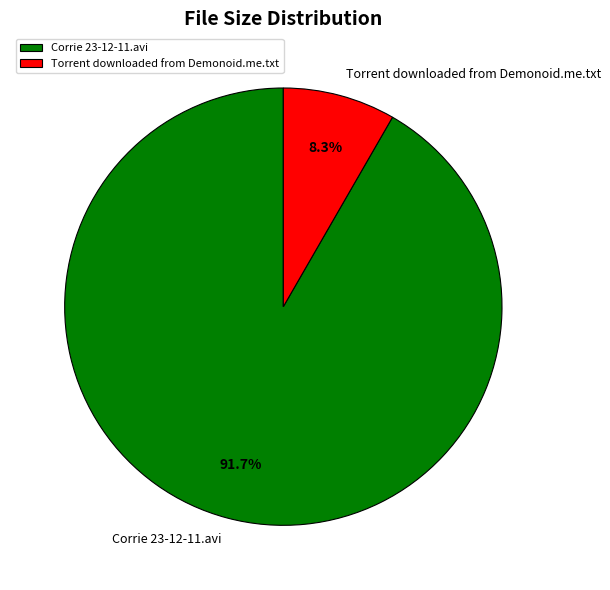

Which category has the smallest portion of the pie?

Torrent downloaded from Demonoid.me.txt